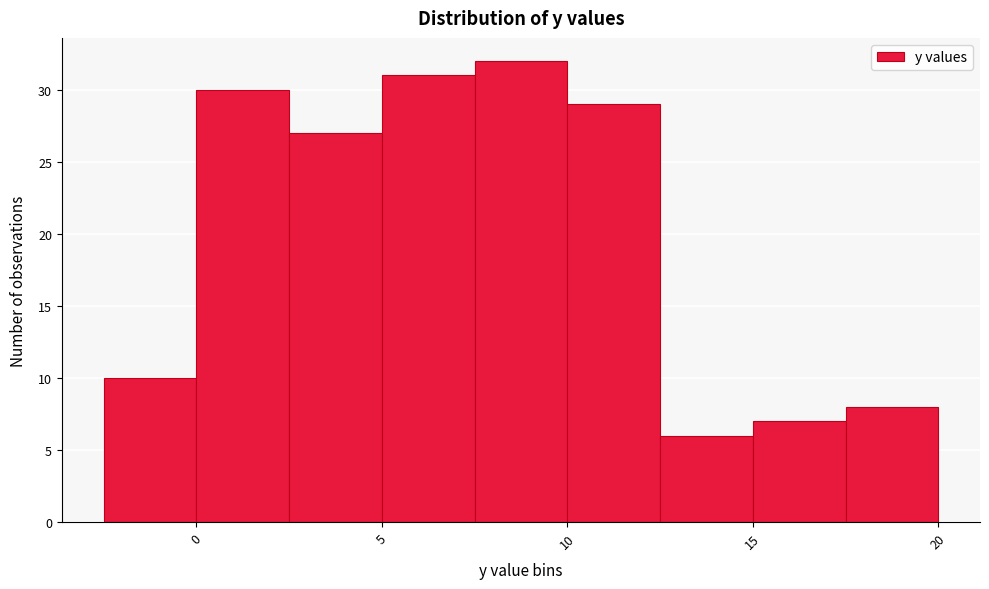

What is the height of the bar covering 5.0 to 7.5 on the x-axis? The values are not printed on the chart, so give them approximately, as read against the axis.

31